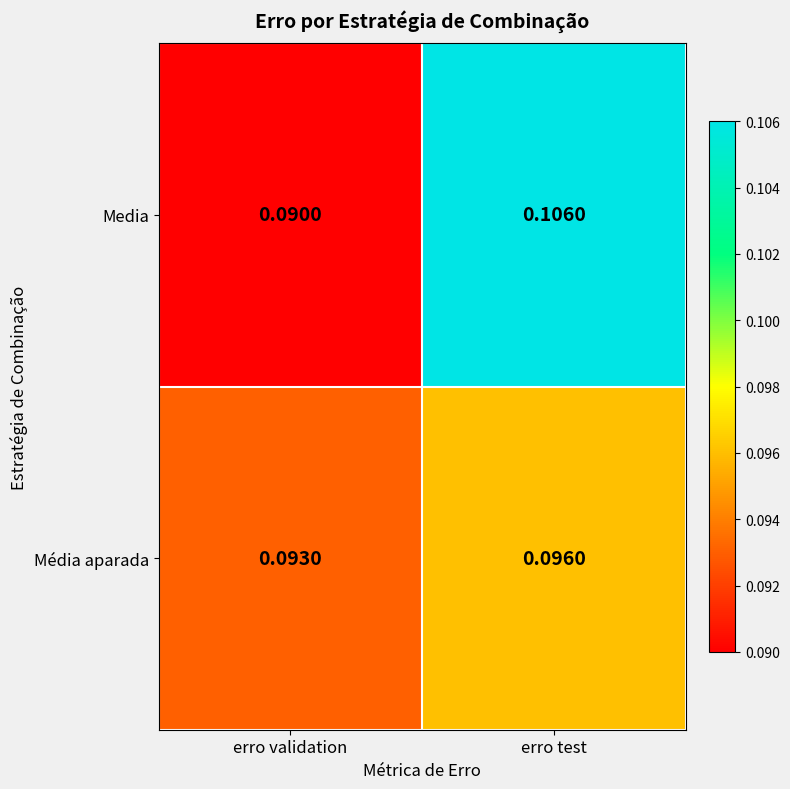

Which series has the largest range (max minus min)?

Media